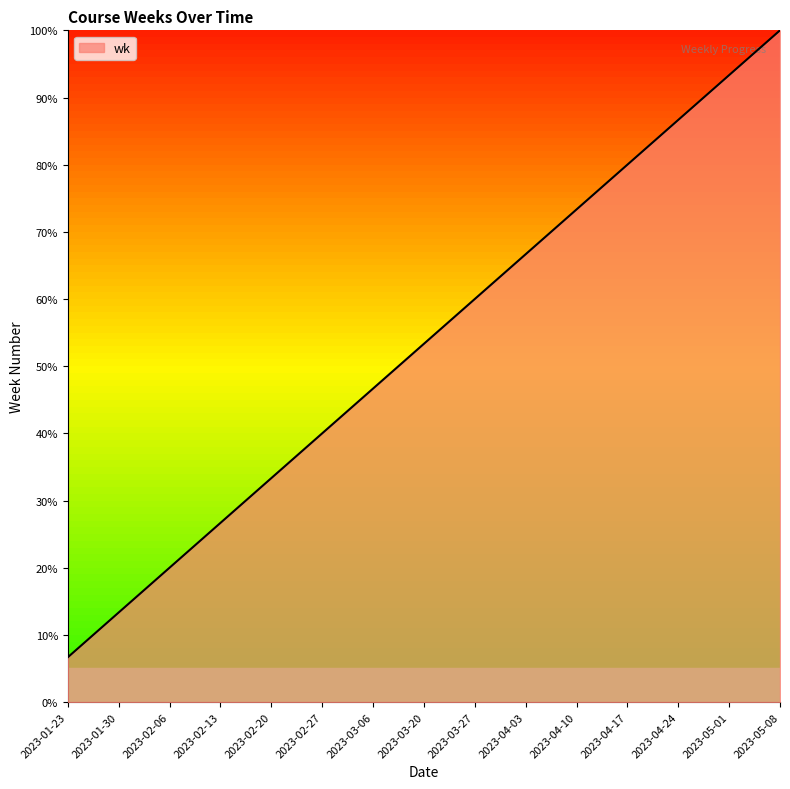

True or false: there are more than 0 points higher than both neighbors.

False